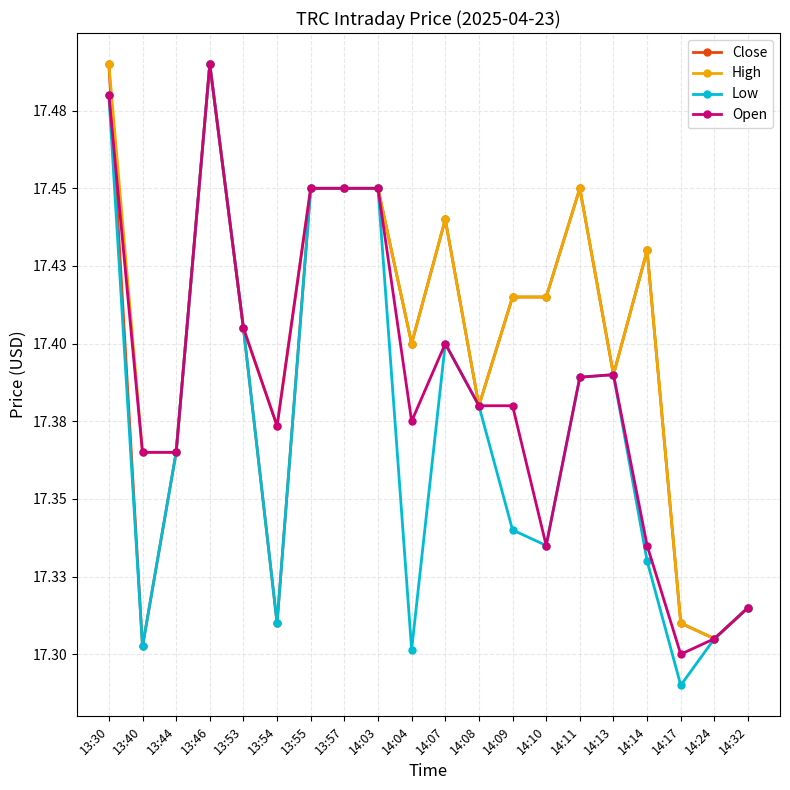

List the labels in order of Close value, smallest first.

13:40, 14:24, 13:54, 14:17, 14:32, 13:44, 14:08, 14:13, 14:04, 13:53, 14:09, 14:10, 14:14, 14:07, 13:55, 13:57, 14:03, 14:11, 13:30, 13:46